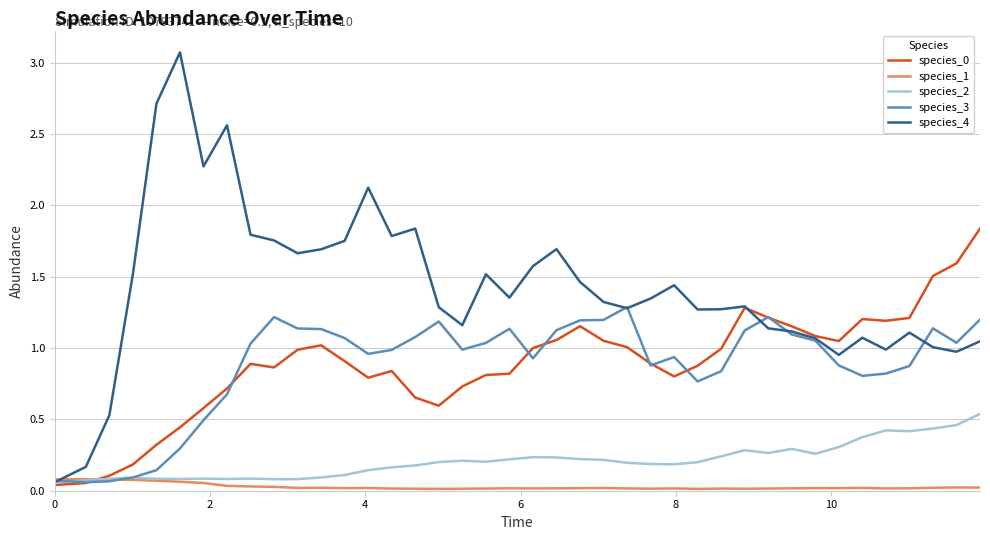

How many lines are shown in the chart?

5